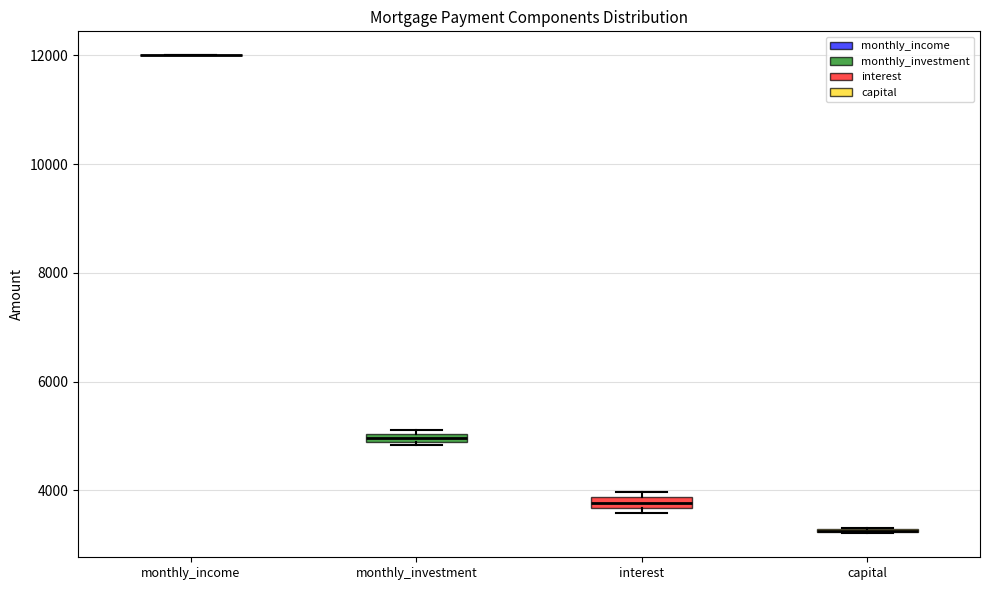

Where is the lower edge of the box for monthly_investment on the y-axis? The values are not printed on the chart, so give them approximately, as read against the axis.

4800